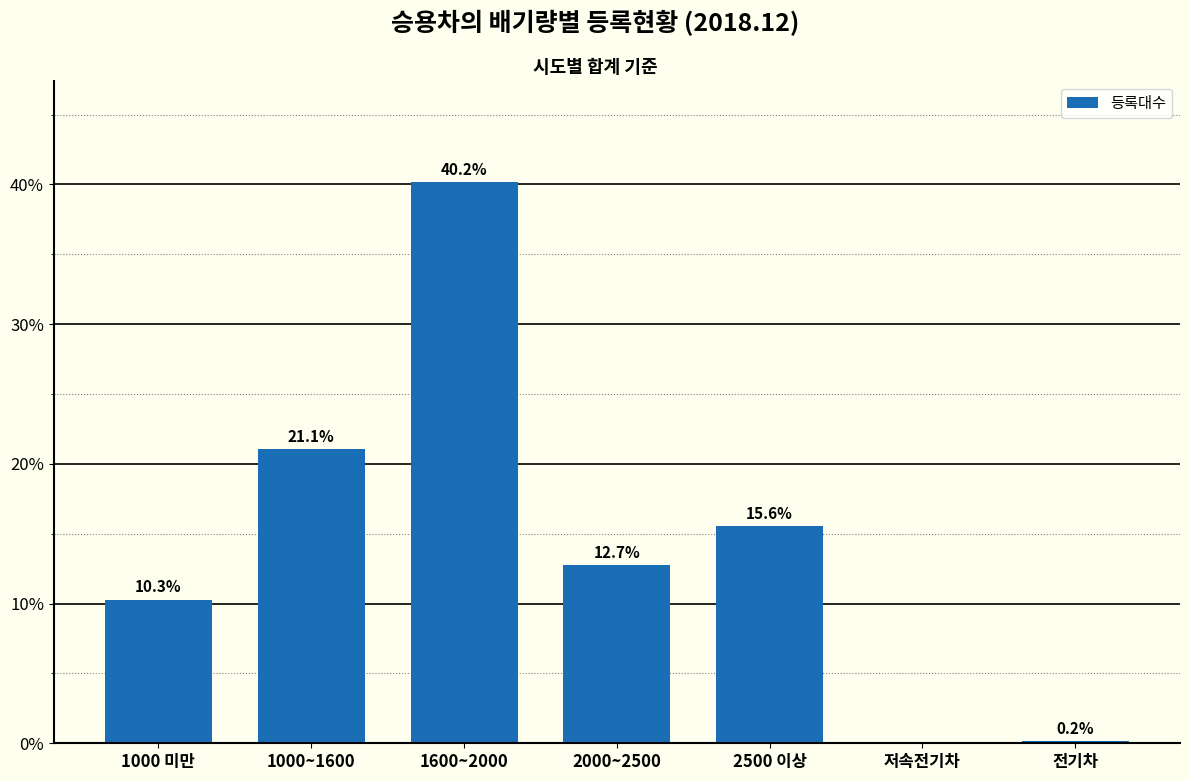

Is it true that the value at 2500 이상 is 15.6?

True